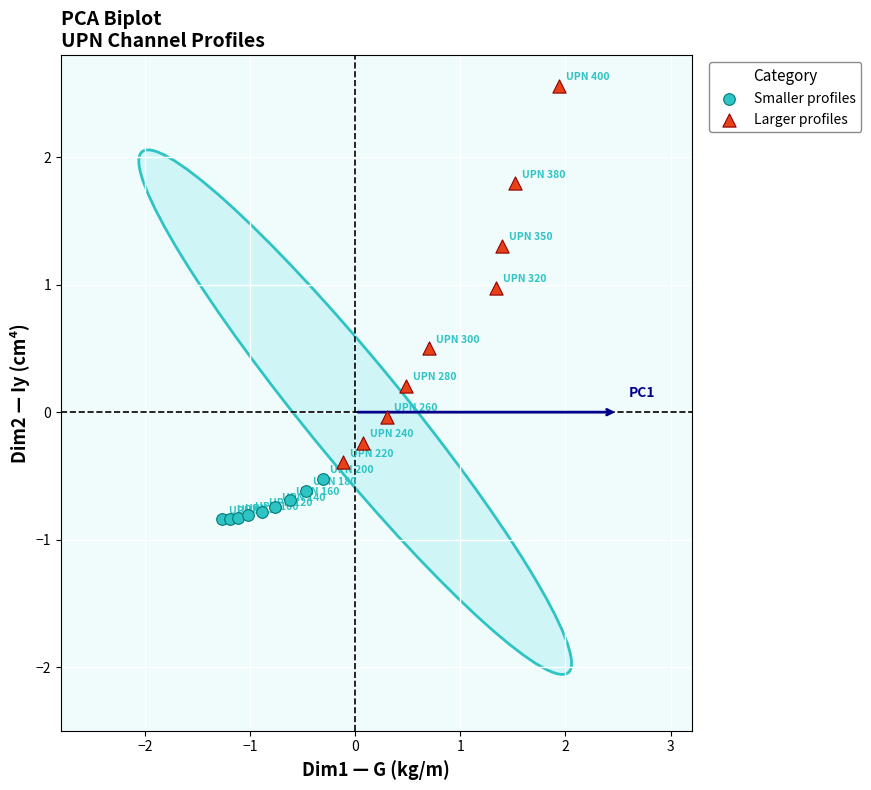

Which series contains the highest Y value?

Larger profiles